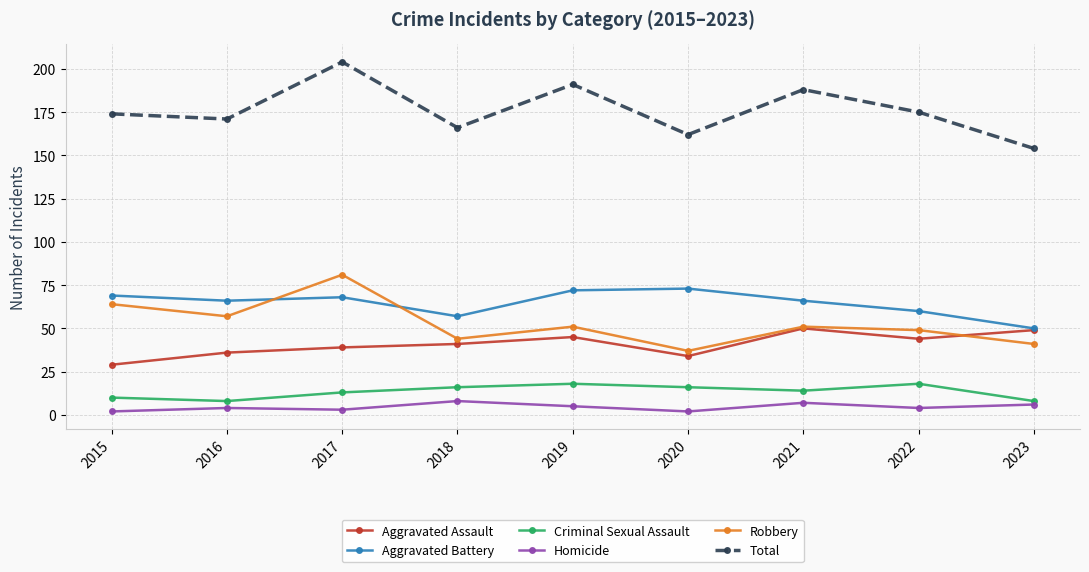

What is the total value across all series at 2018?

332